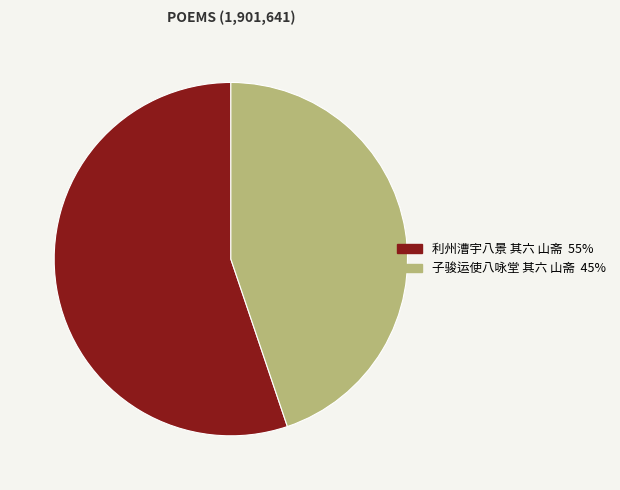

Is it true that 利州漕宇八景 其六 山斋 is 55% of the pie?

True